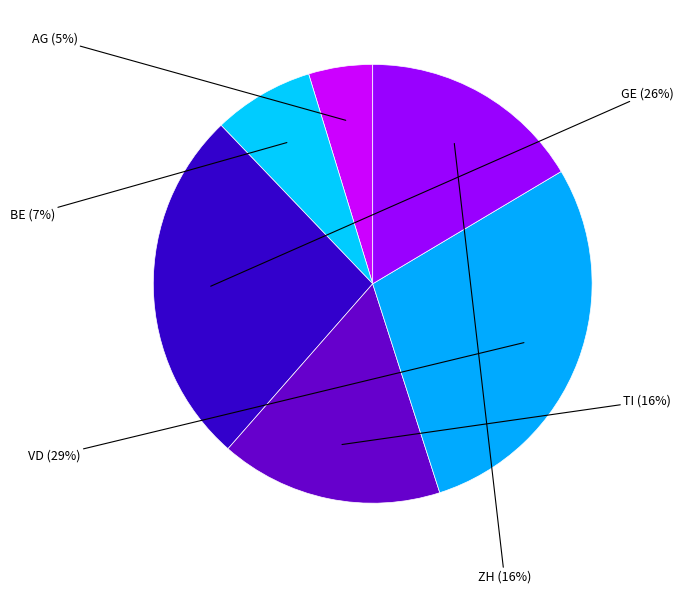

To the nearest percent, what is the difference between the ZH and BE slice percentages?

9%